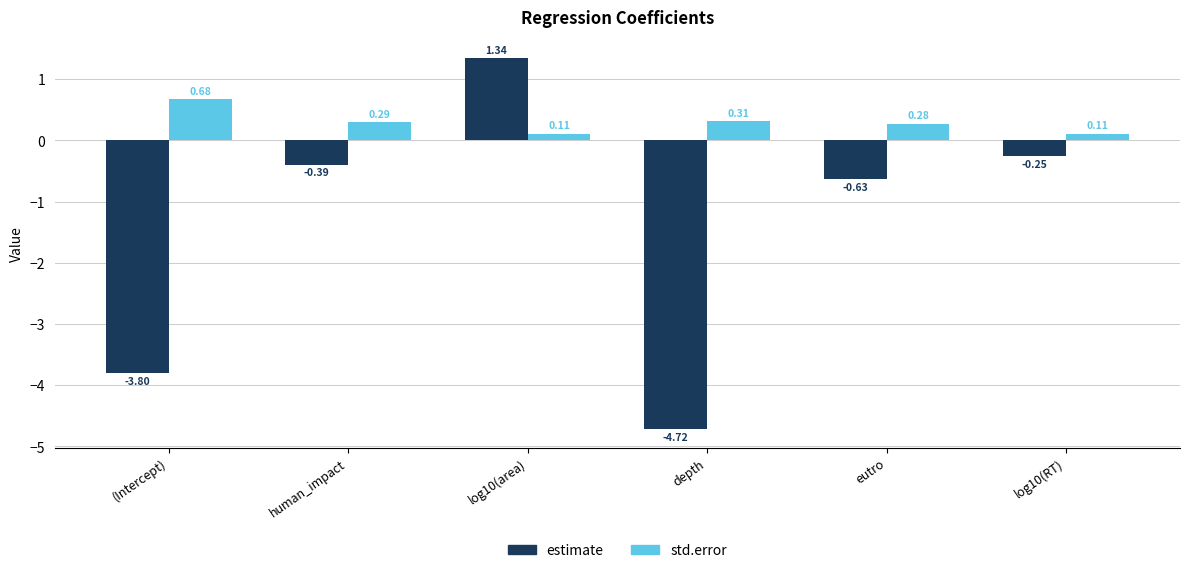

What is the average value of the estimate series?

-1.4